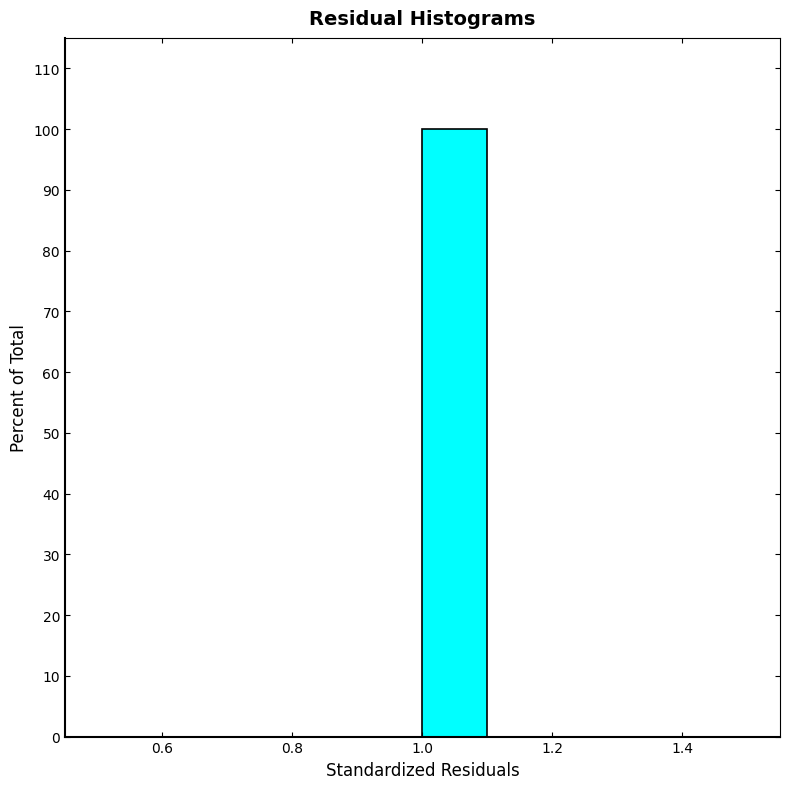

What is the height of the bar covering 1.0 to 1.1 on the x-axis? The values are not printed on the chart, so give them approximately, as read against the axis.

100